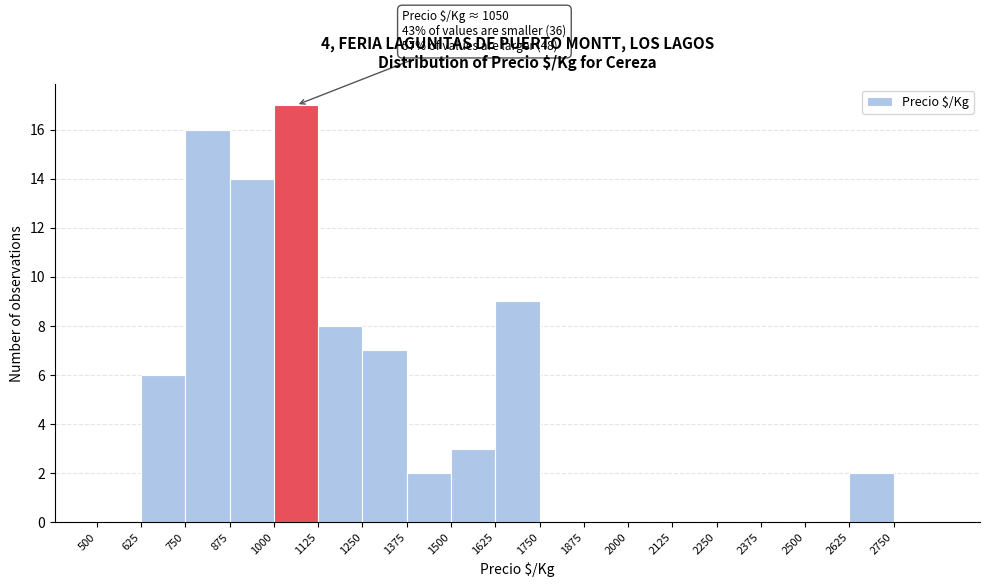

Over which range of the x-axis is the bar tallest?

1000 to 1125